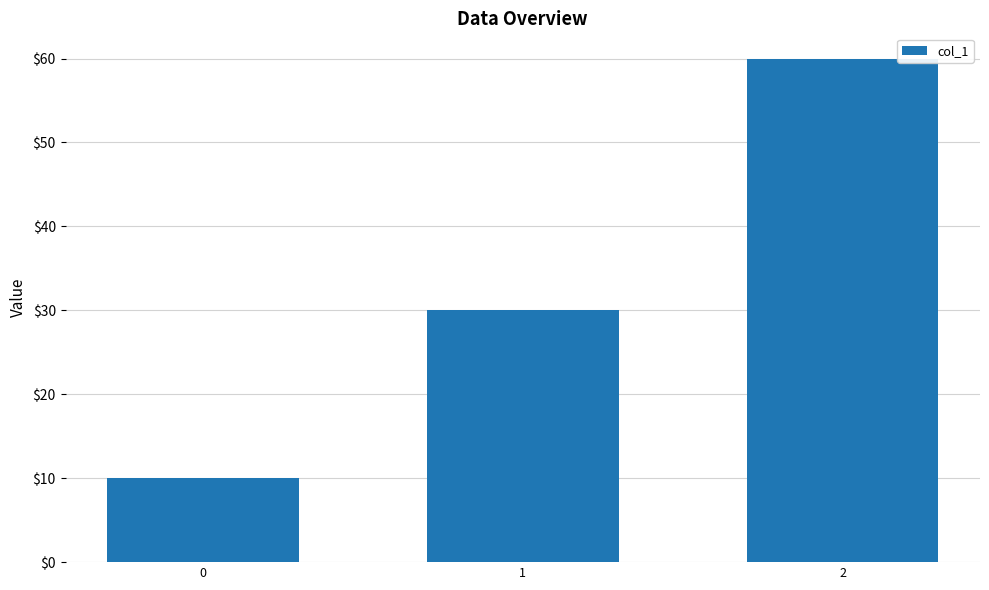

List the labels in order of value, smallest first.

0, 1, 2